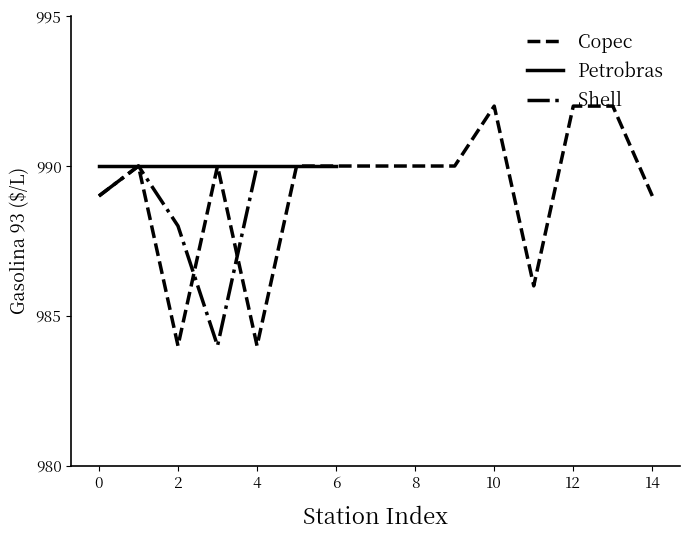

What is the lowest value of the Copec series?

984